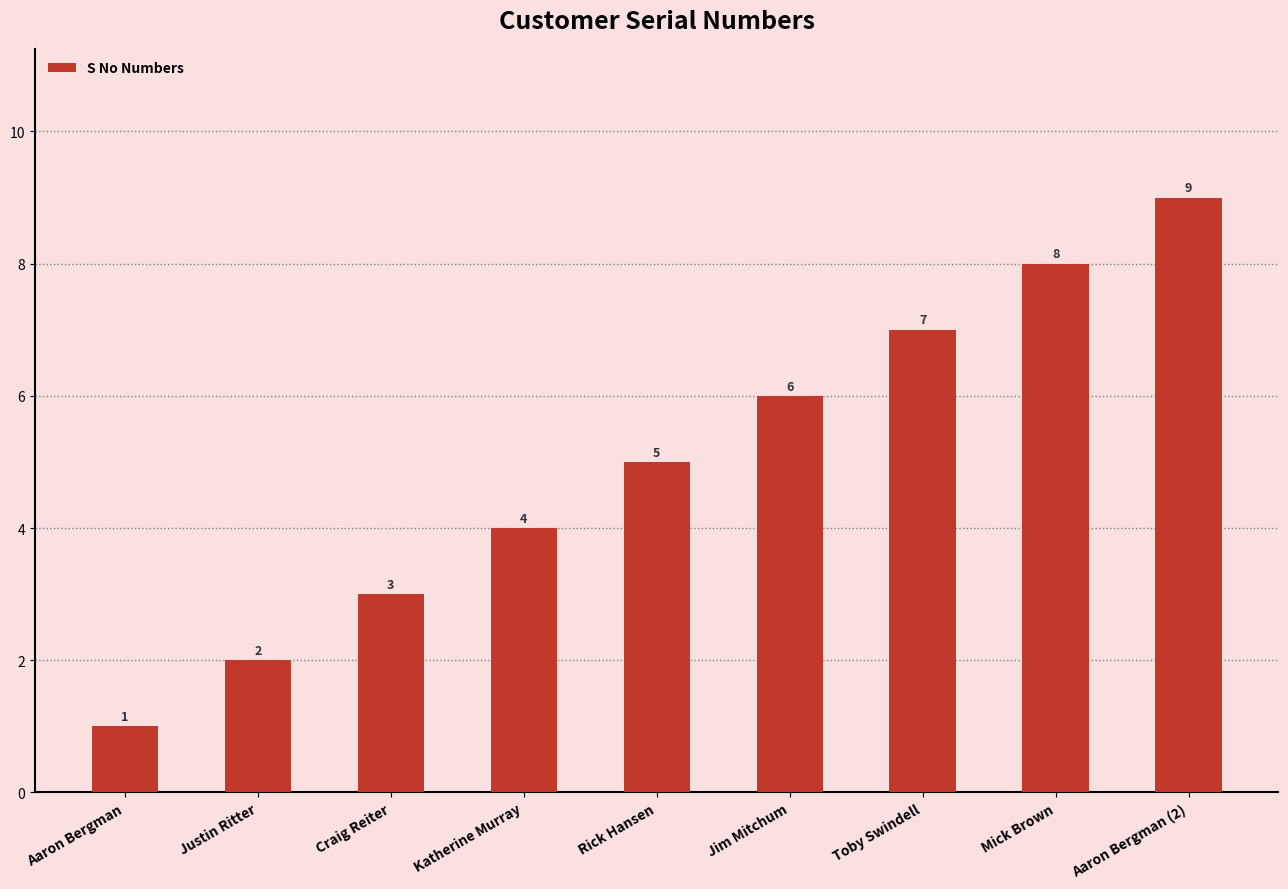

Count the values in the range 3 to 7.

5